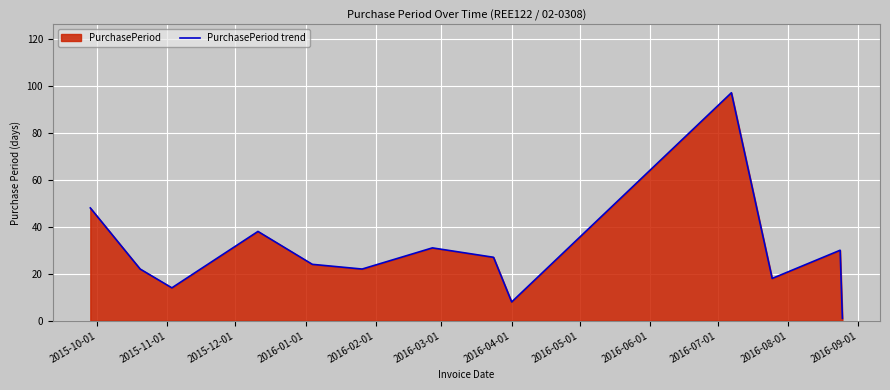

What is the difference between the maximum and minimum values?

96